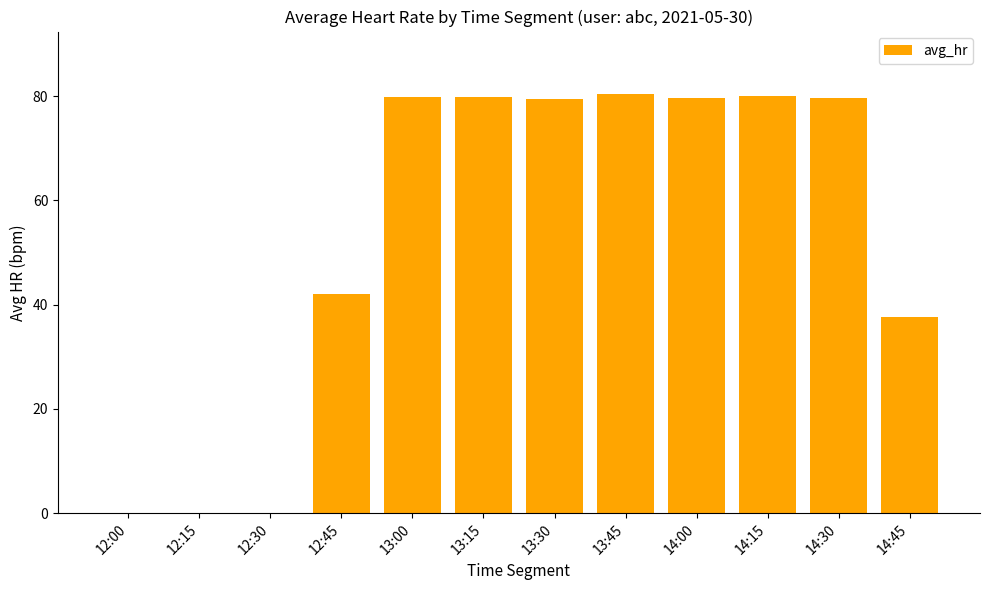

What is the sum of all values?

638.7